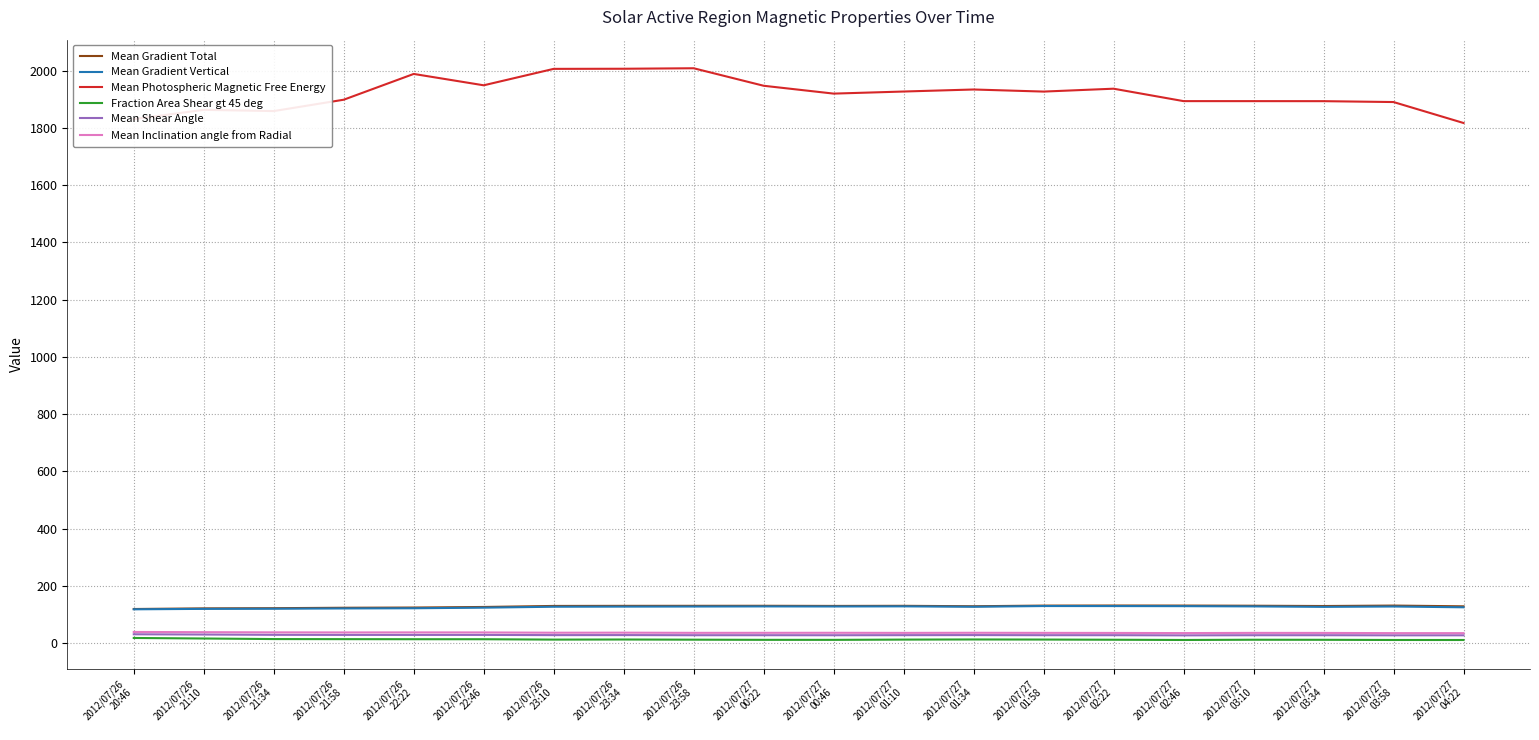

What is the maximum value for Mean Gradient Vertical?

129.6